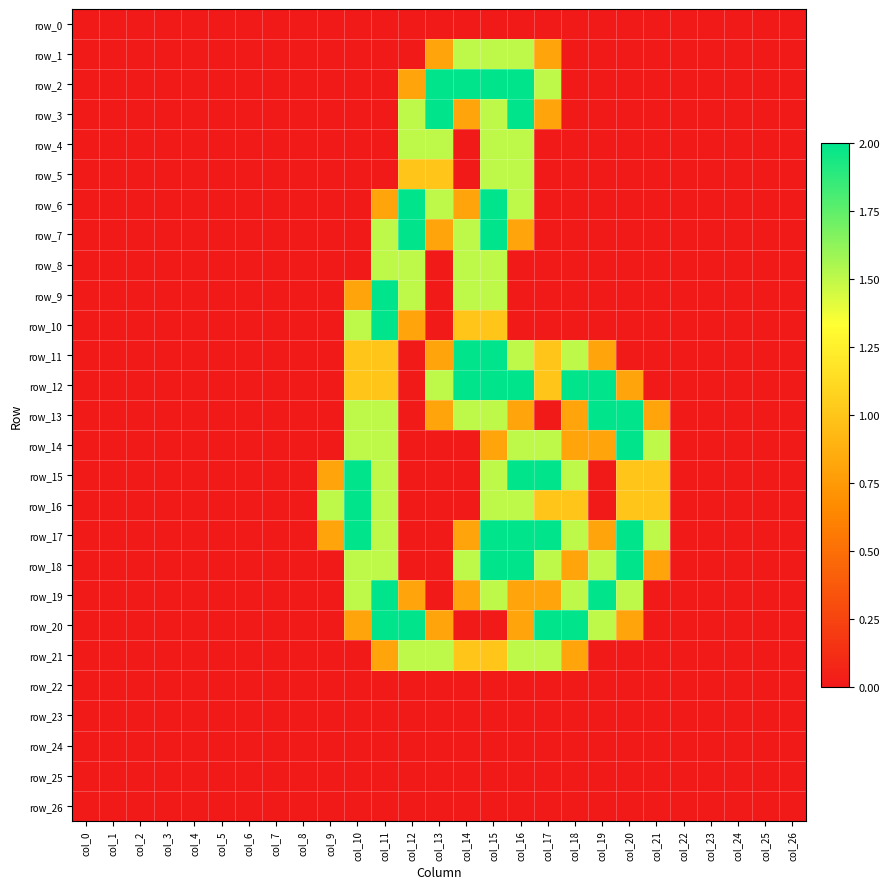

Which category has the lowest value across all series?

col_0